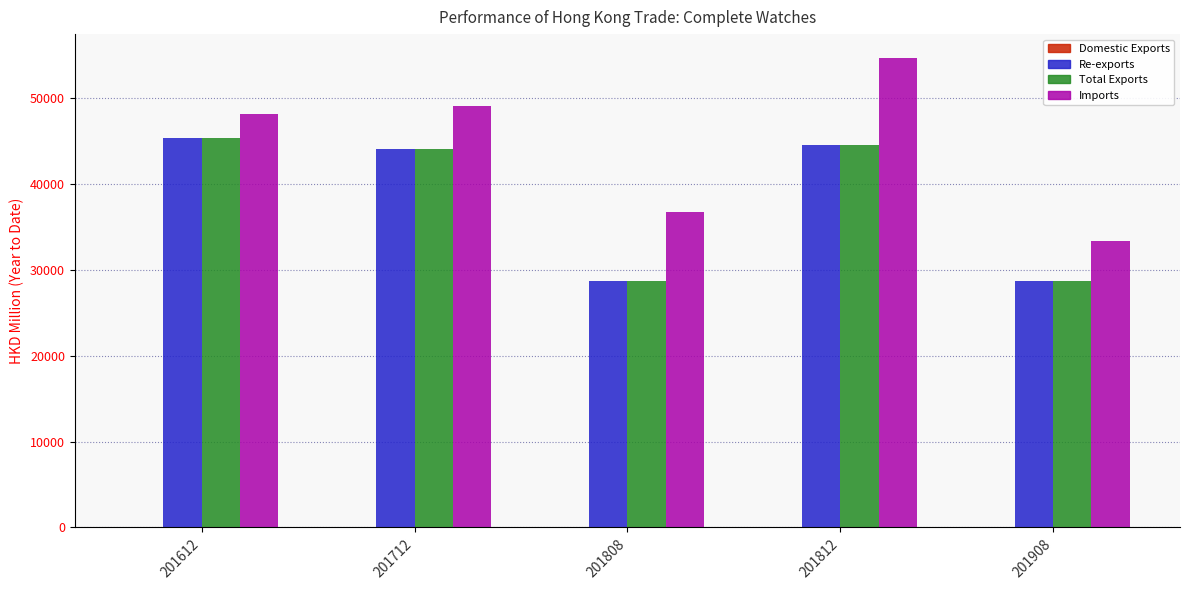

Which label corresponds to the largest value in the chart?

201812